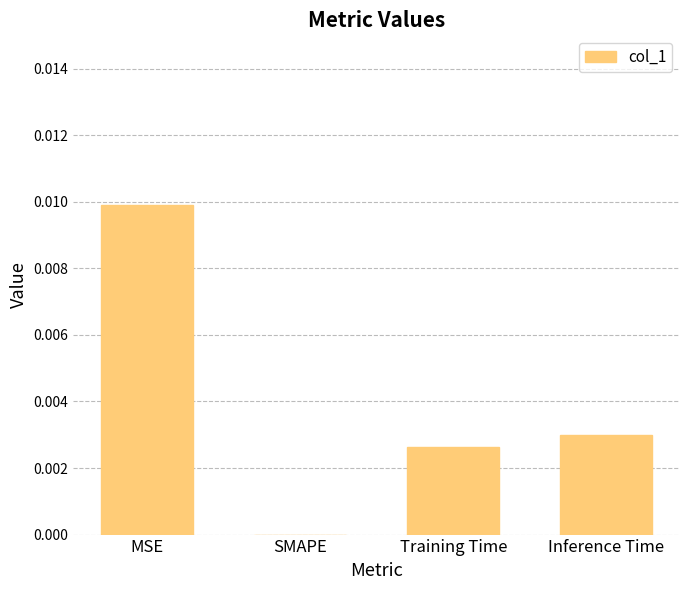

Is it true that the value at Training Time is 0.0?

True